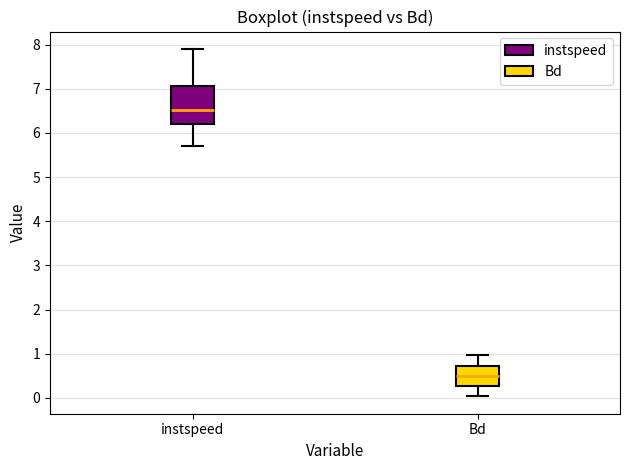

Which box has the highest median line?

instspeed